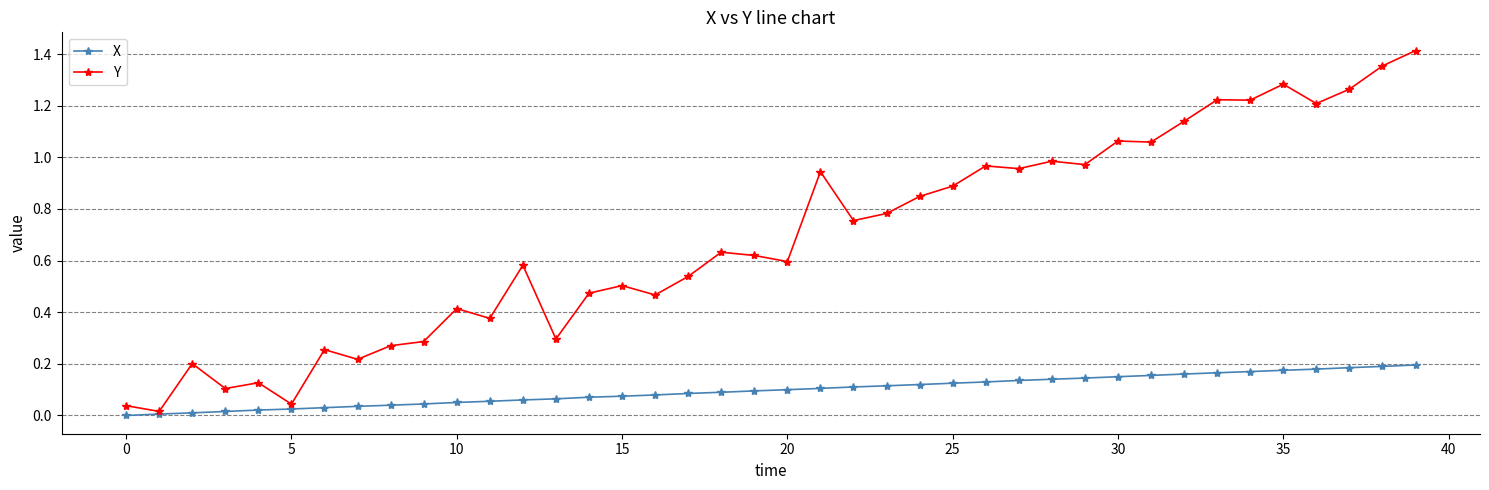

Which series has the largest range (max minus min)?

Y